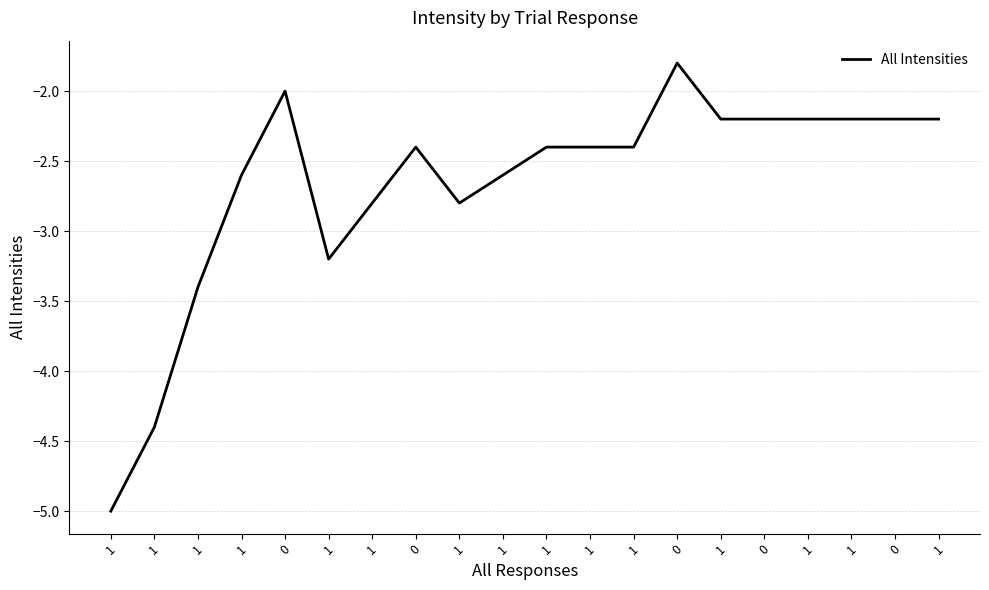

True or false: the data shows -1.0 at 1.

False